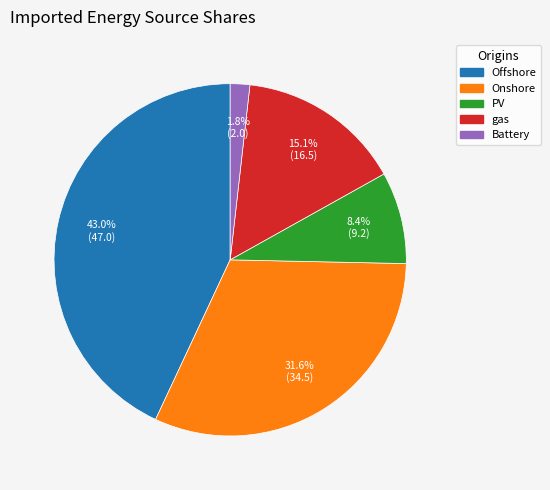

To the nearest percent, what is the average slice percentage?

20%